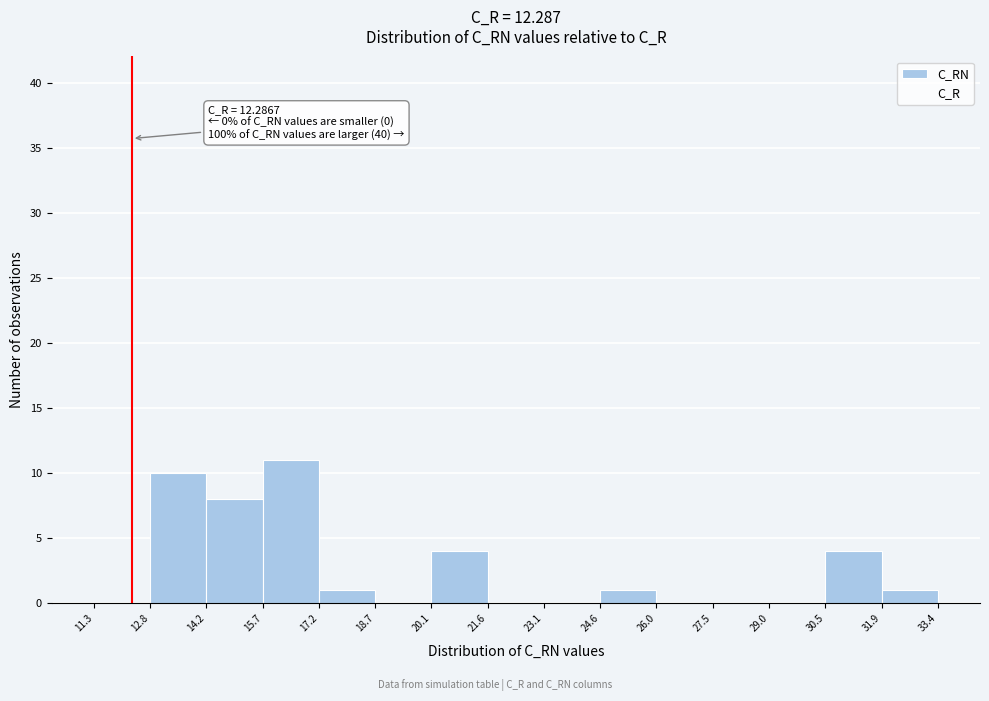

Which range on the x-axis has the tallest bar?

15.7 to 17.2